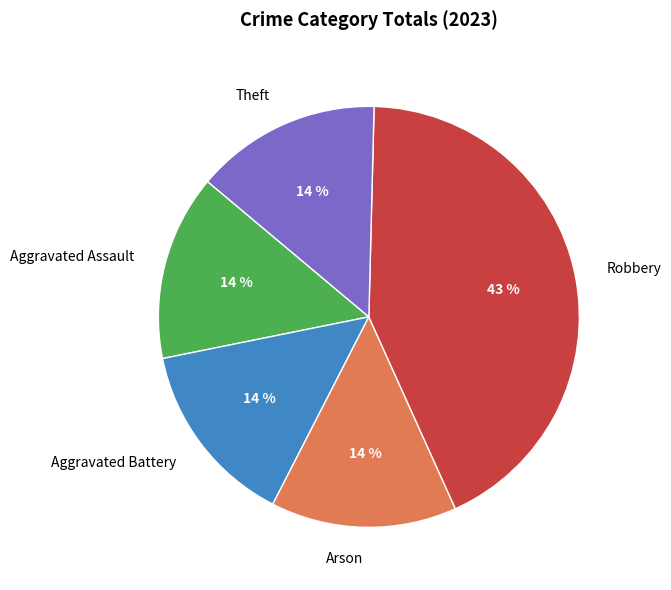

To the nearest percent, what is the average slice percentage?

20%